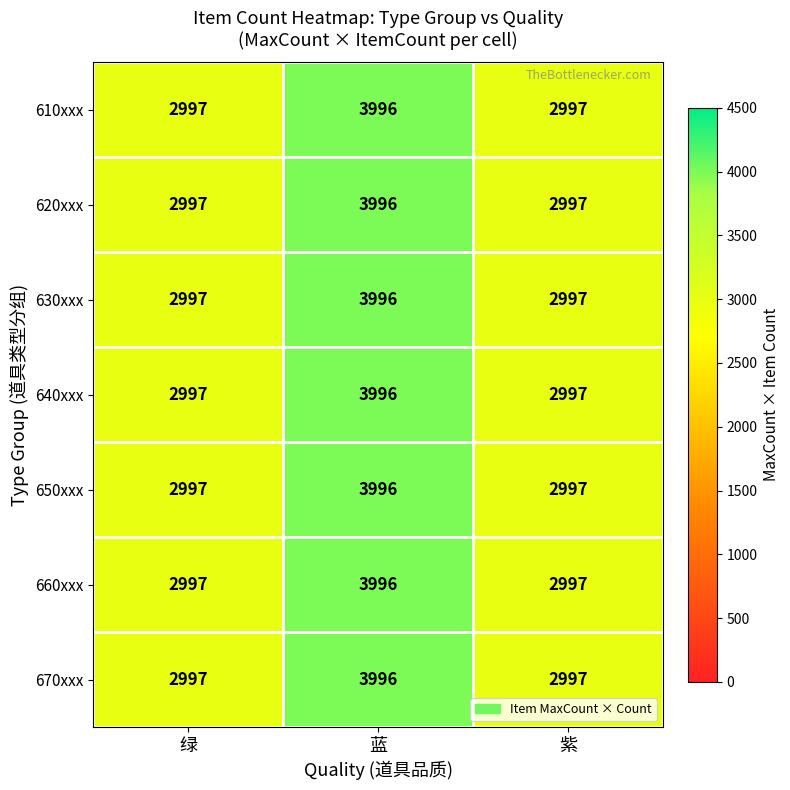

Reading left to right, extract all data points from this chart.

610xxx: 2997	3996	2997
620xxx: 2997	3996	2997
630xxx: 2997	3996	2997
640xxx: 2997	3996	2997
650xxx: 2997	3996	2997
660xxx: 2997	3996	2997
670xxx: 2997	3996	2997